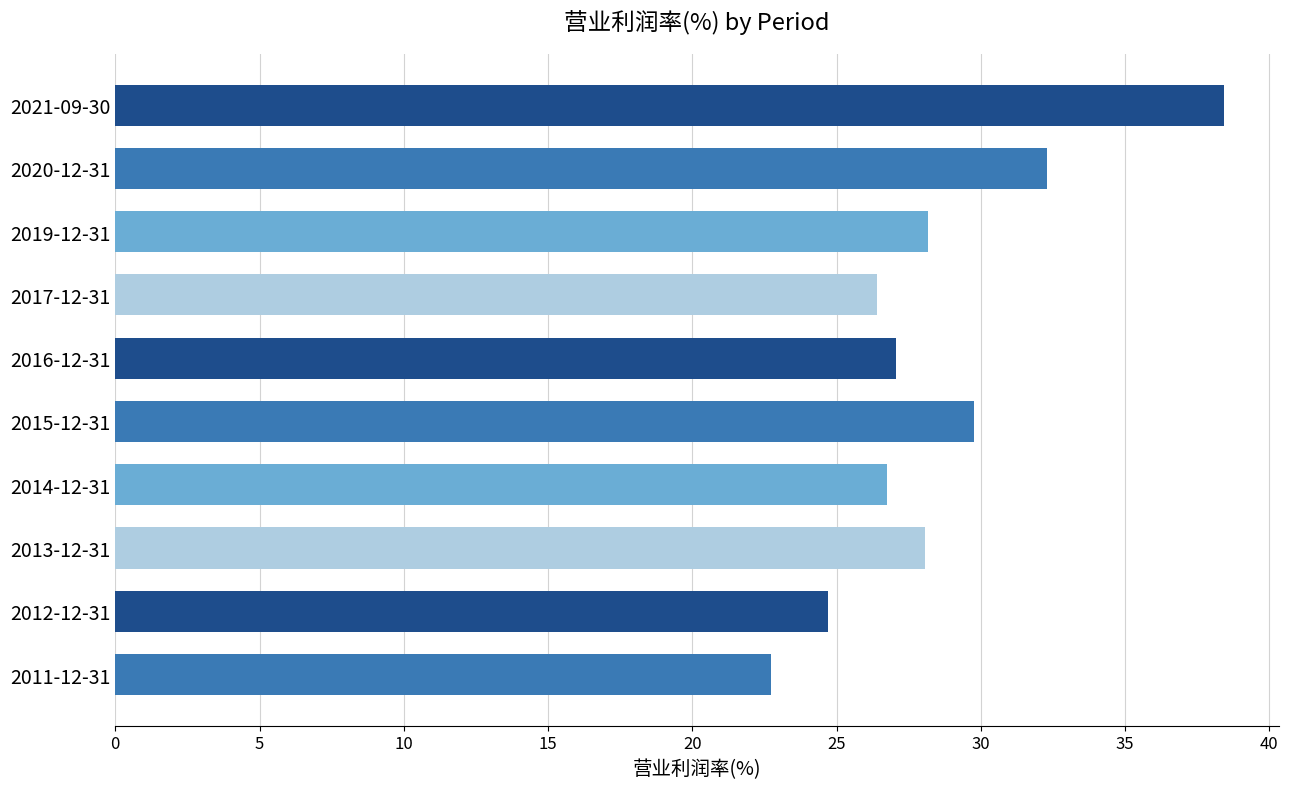

What value does the data have at 2011-12-31?

22.7